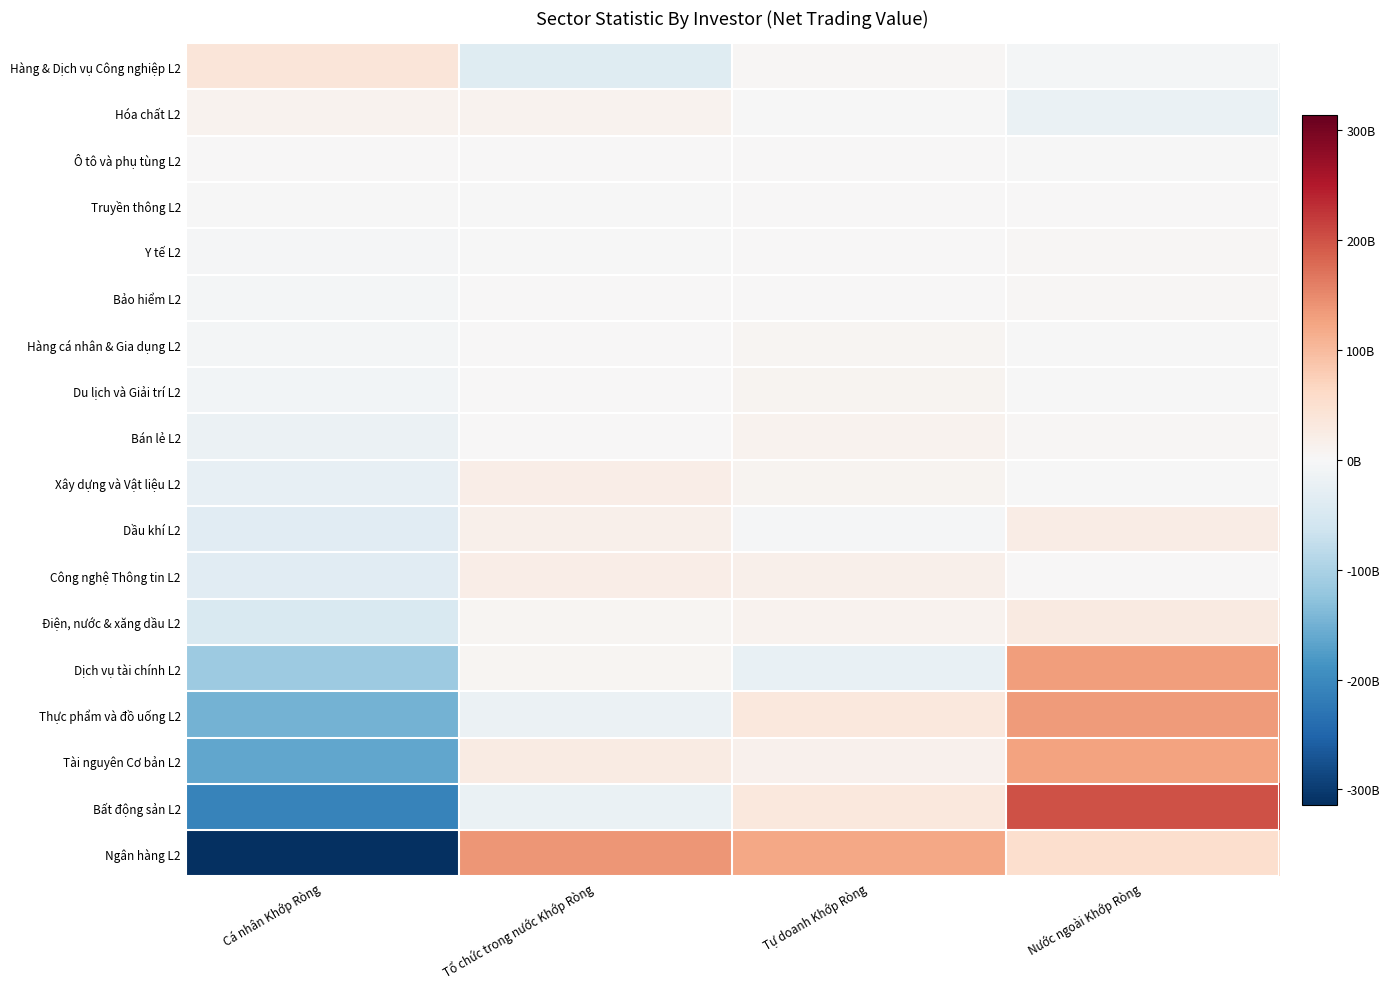

At which category does the chart reach its peak across all series?

Nước ngoài Khớp Ròng